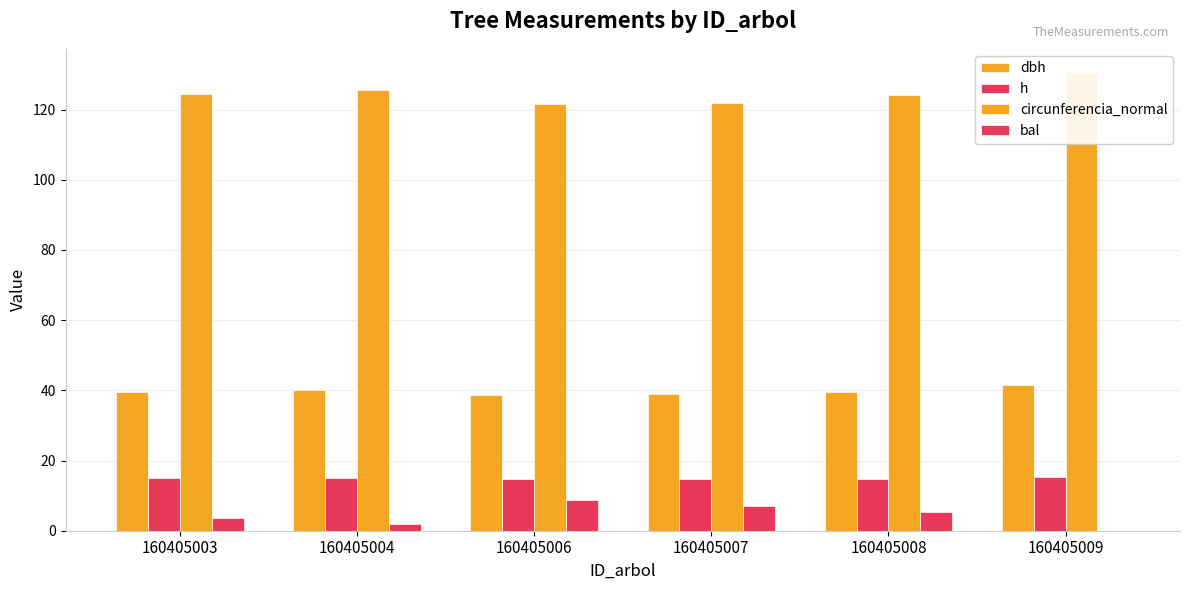

The h series shows 14.9 at 160405003. True or false?

True